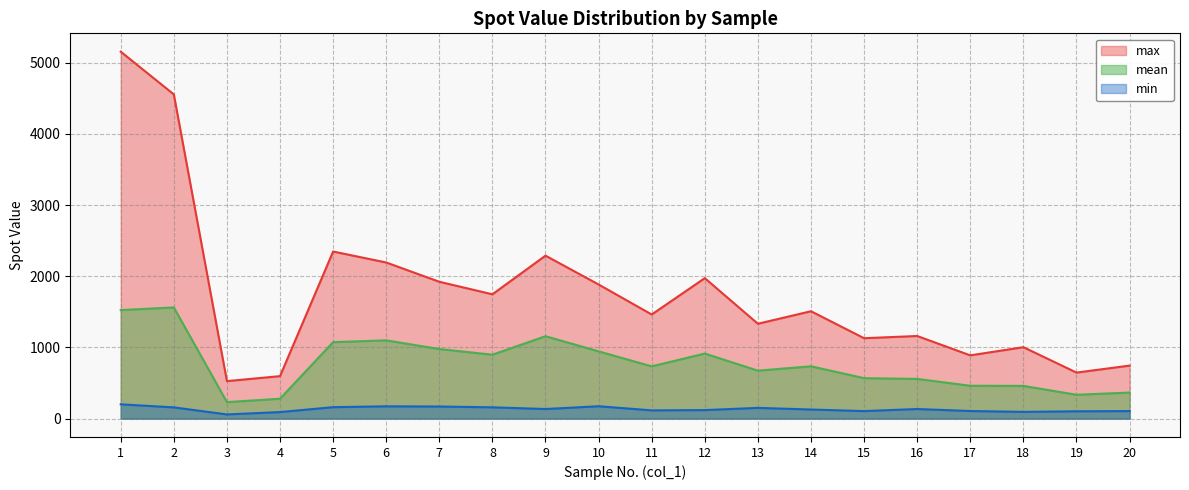

At which category is the sum across all series the highest?

1